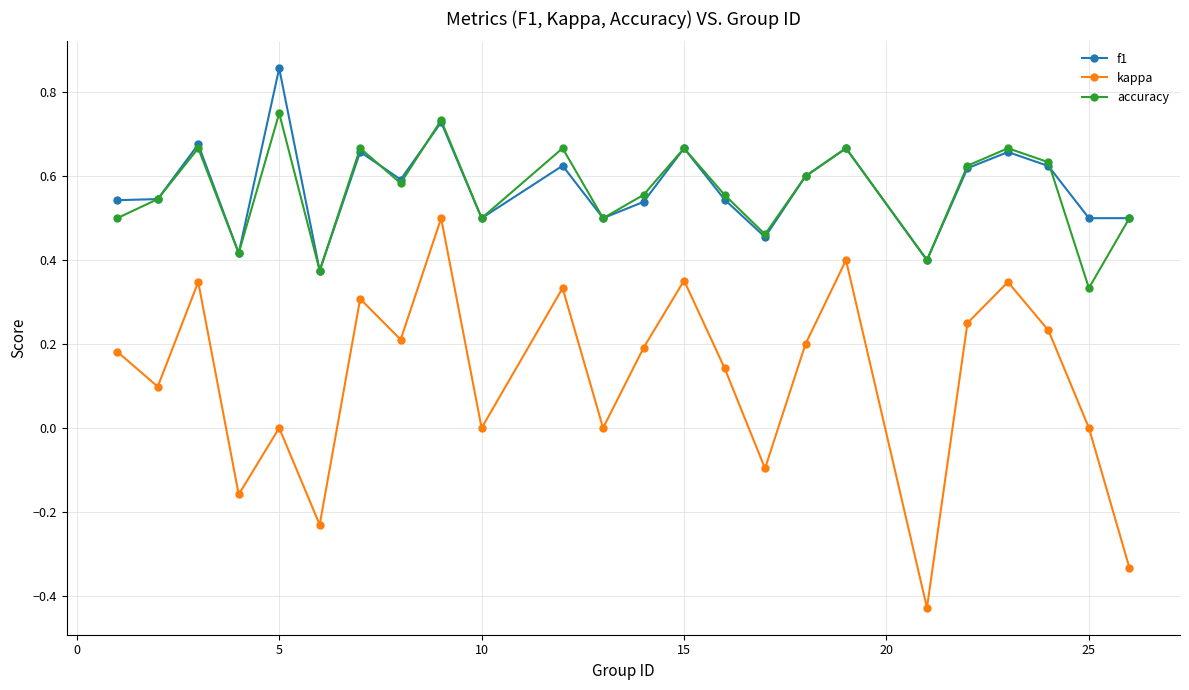

How many interior local peaks does the accuracy series have?

8